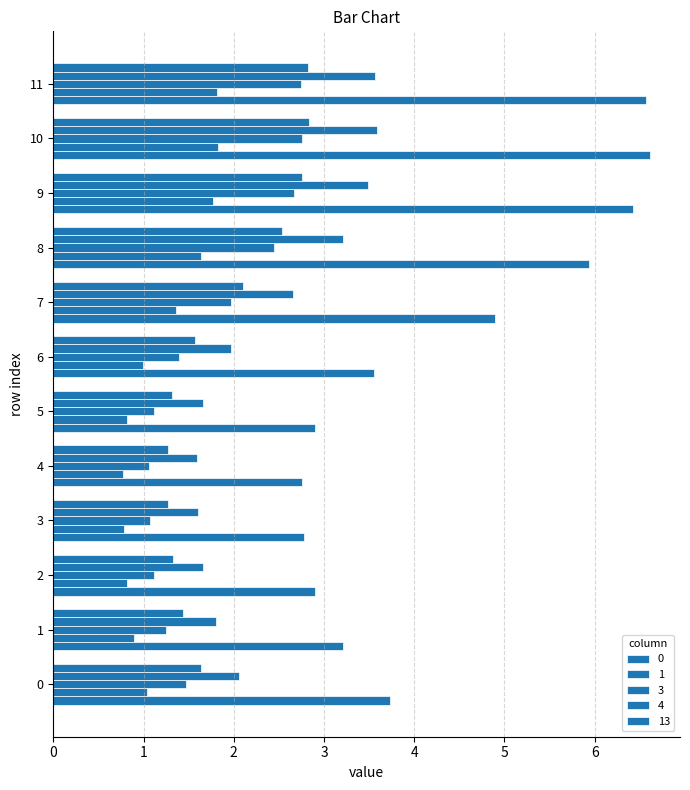

What is the approximate value of 4 at 8?

3.2